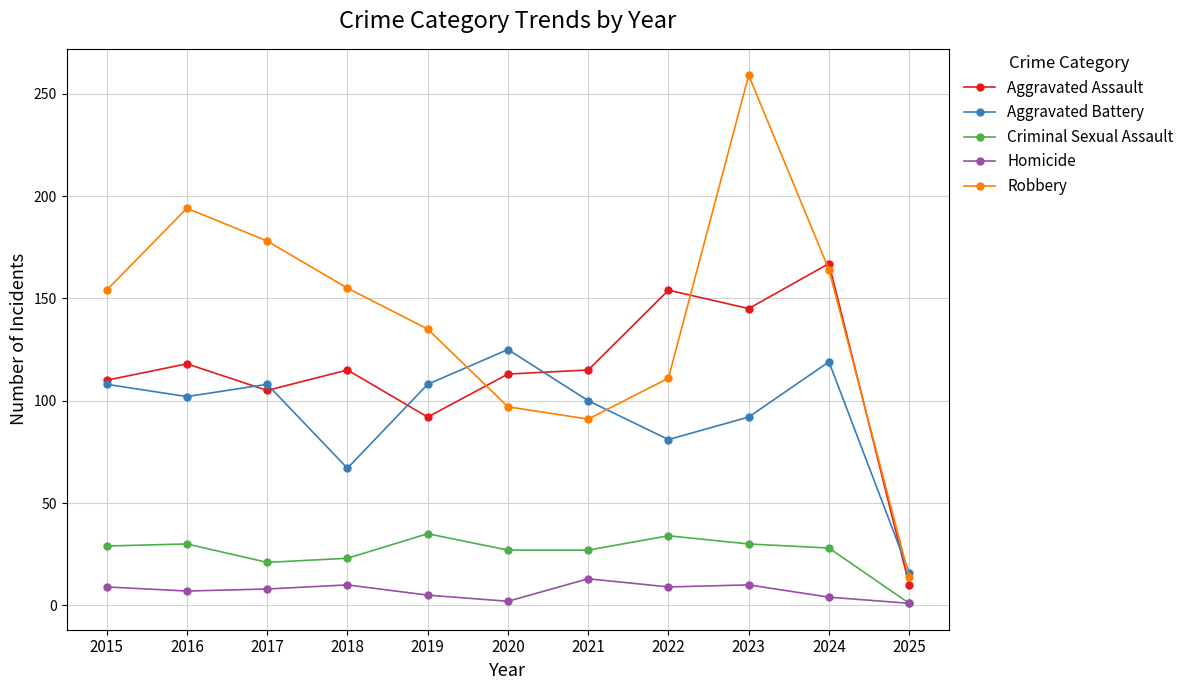

How many categories are shown in the chart?

11